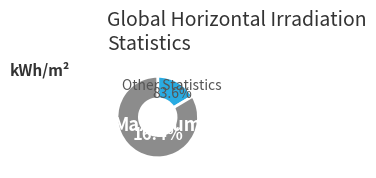

Which slice is the smallest?

Minimum